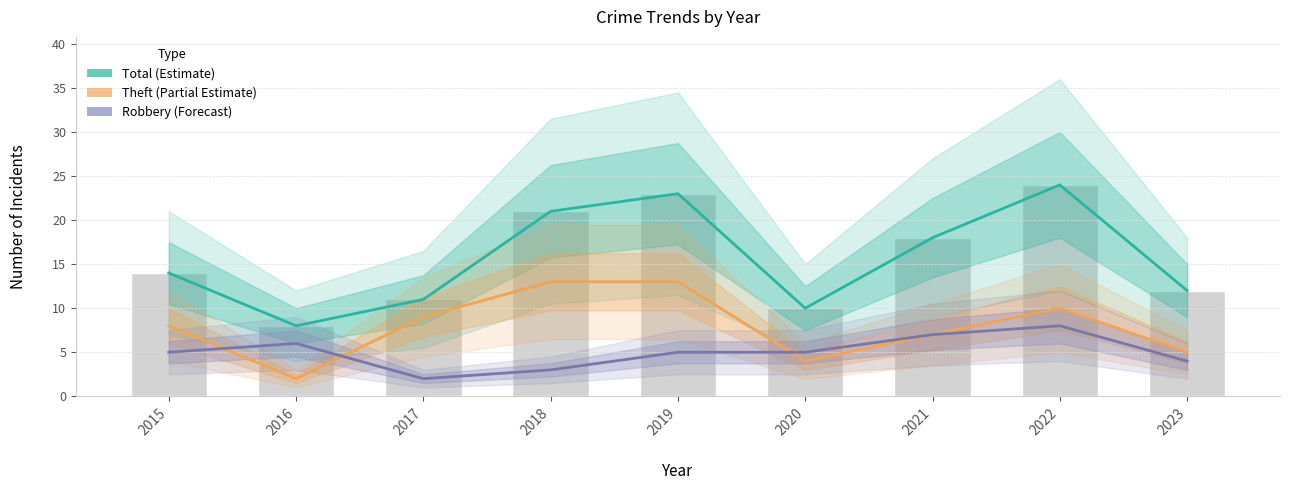

How many groups of bars are there?

9